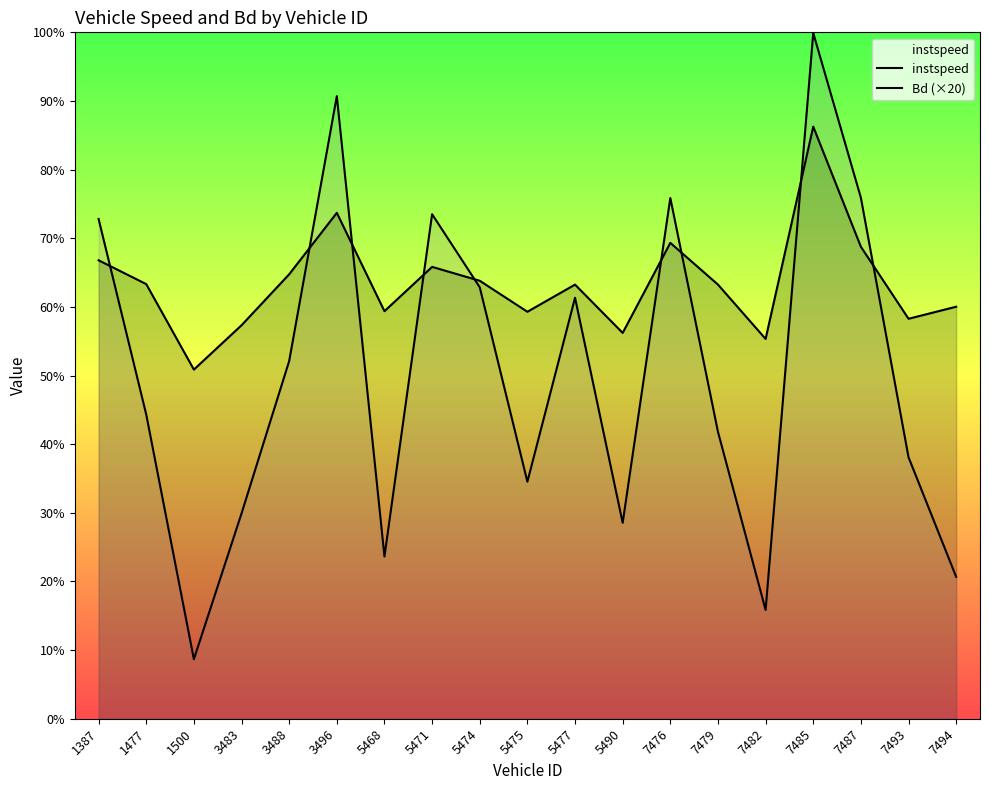

Where does the instspeed series first go above 12?

1387